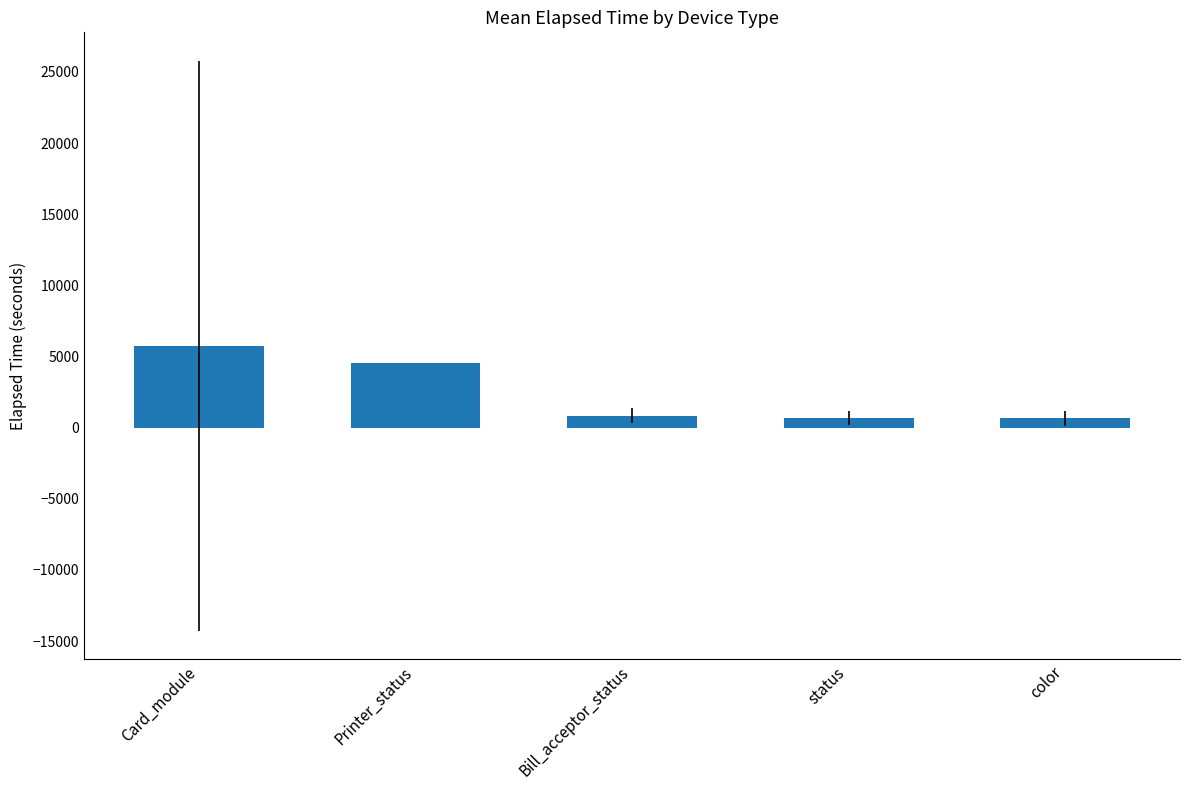

Approximately how many times larger is the value at color compared to Printer_status?

0.1